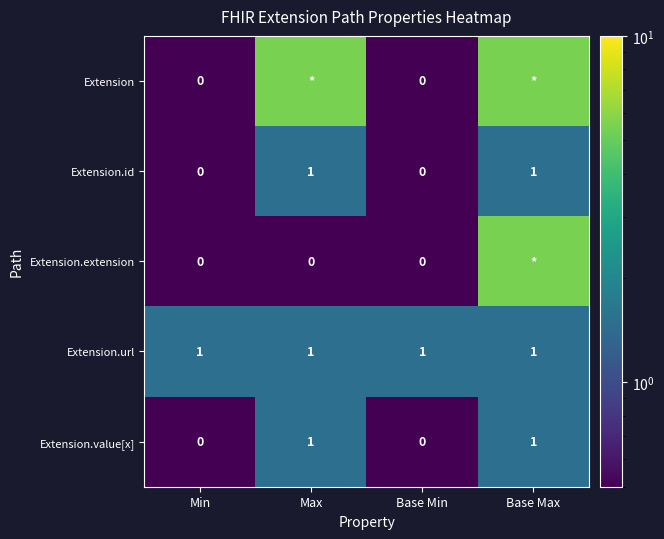

Count the Extension.id values in the range 0 to 1.

4